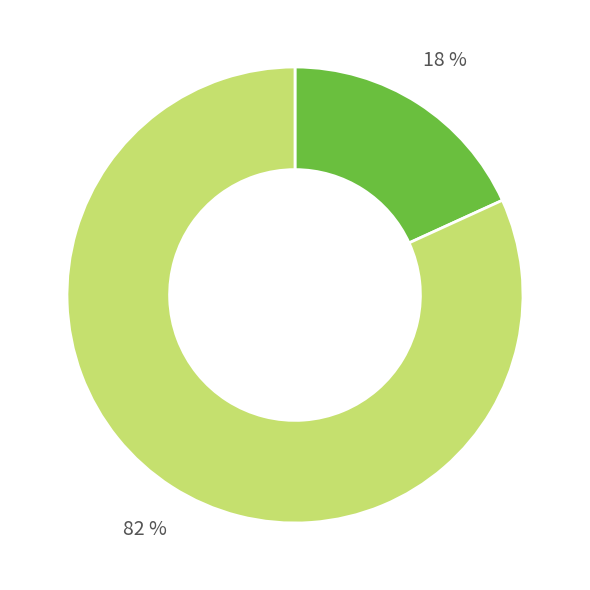

Is there any slice that represents more than half of the pie?

Yes